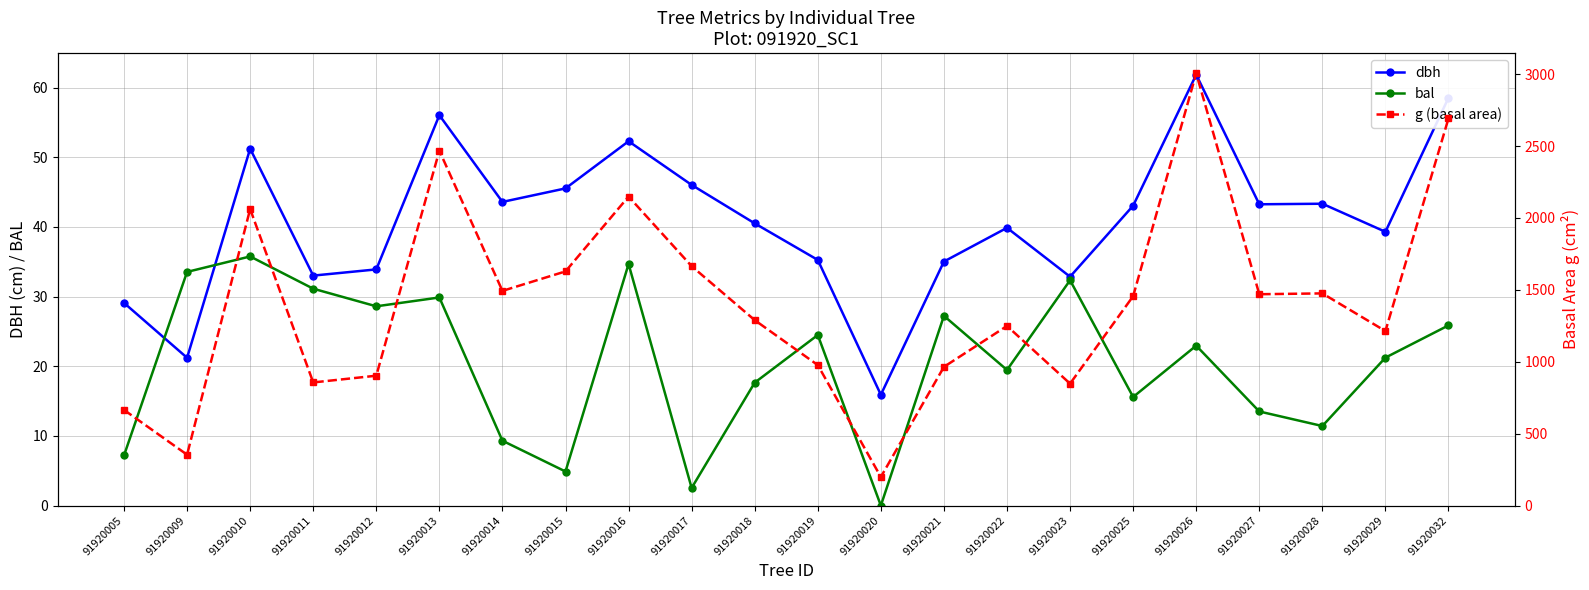

What is the sum of all dbh values?

900.9